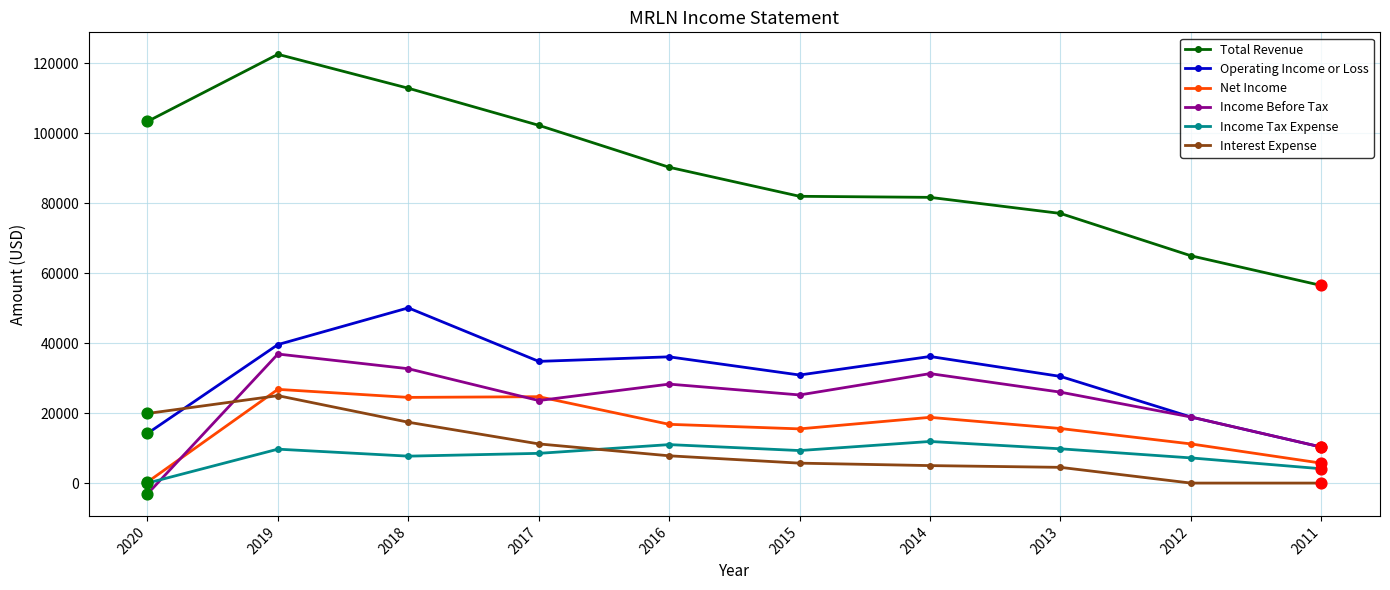

Which series has the largest range (max minus min)?

Total Revenue